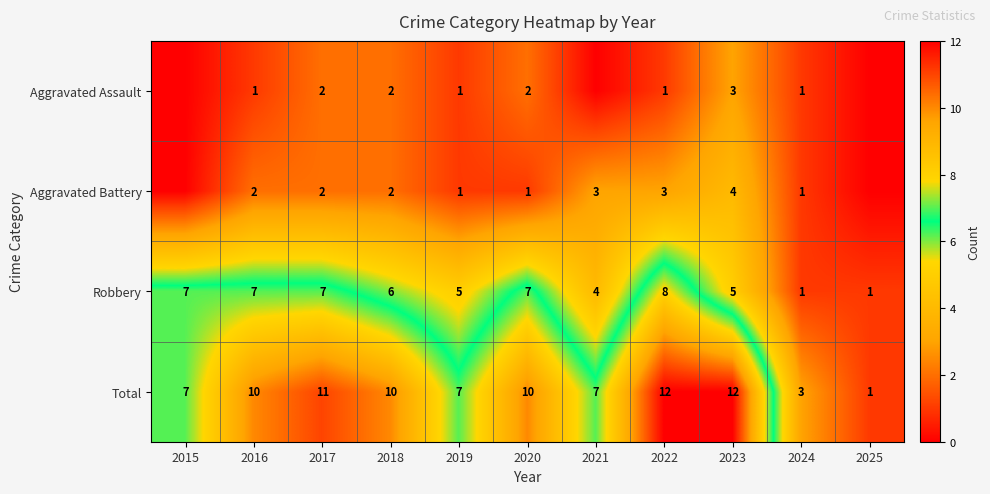

What is the difference between the maximum and minimum values in the Total series?

11